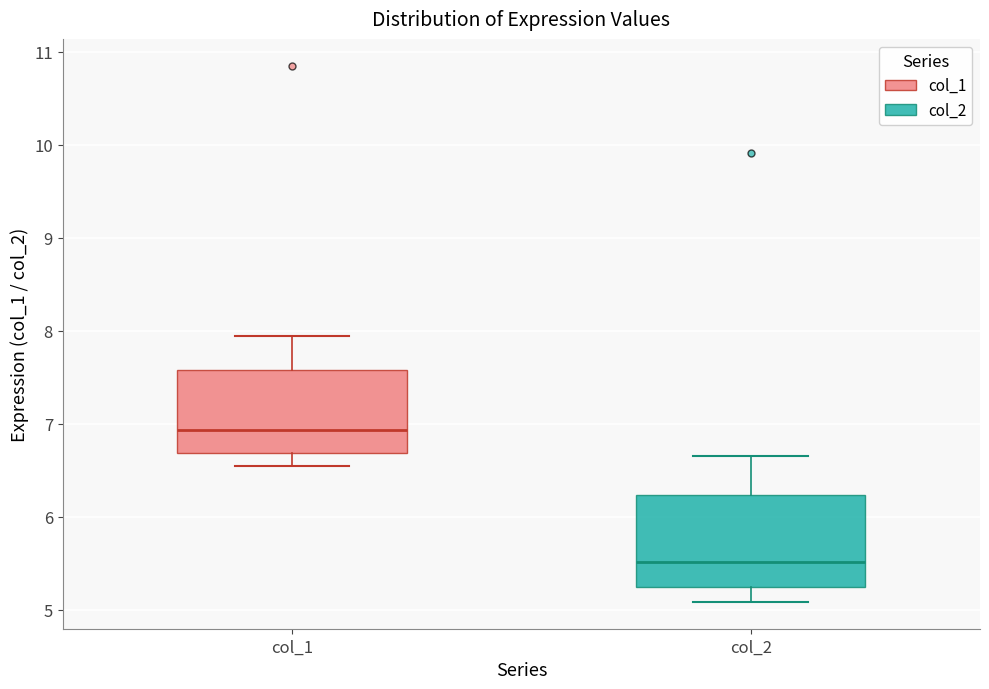

Reading left to right, read every box against the y-axis: the position of its median line, the range the box covers, and the ends of its whiskers. The values are not printed on the chart, so give them approximately, as read against the axis.

col_1: median 6.9, box 6.7 to 7.6, whiskers 6.5 to 7.9
col_2: median 5.5, box 5.2 to 6.2, whiskers 5.1 to 6.7